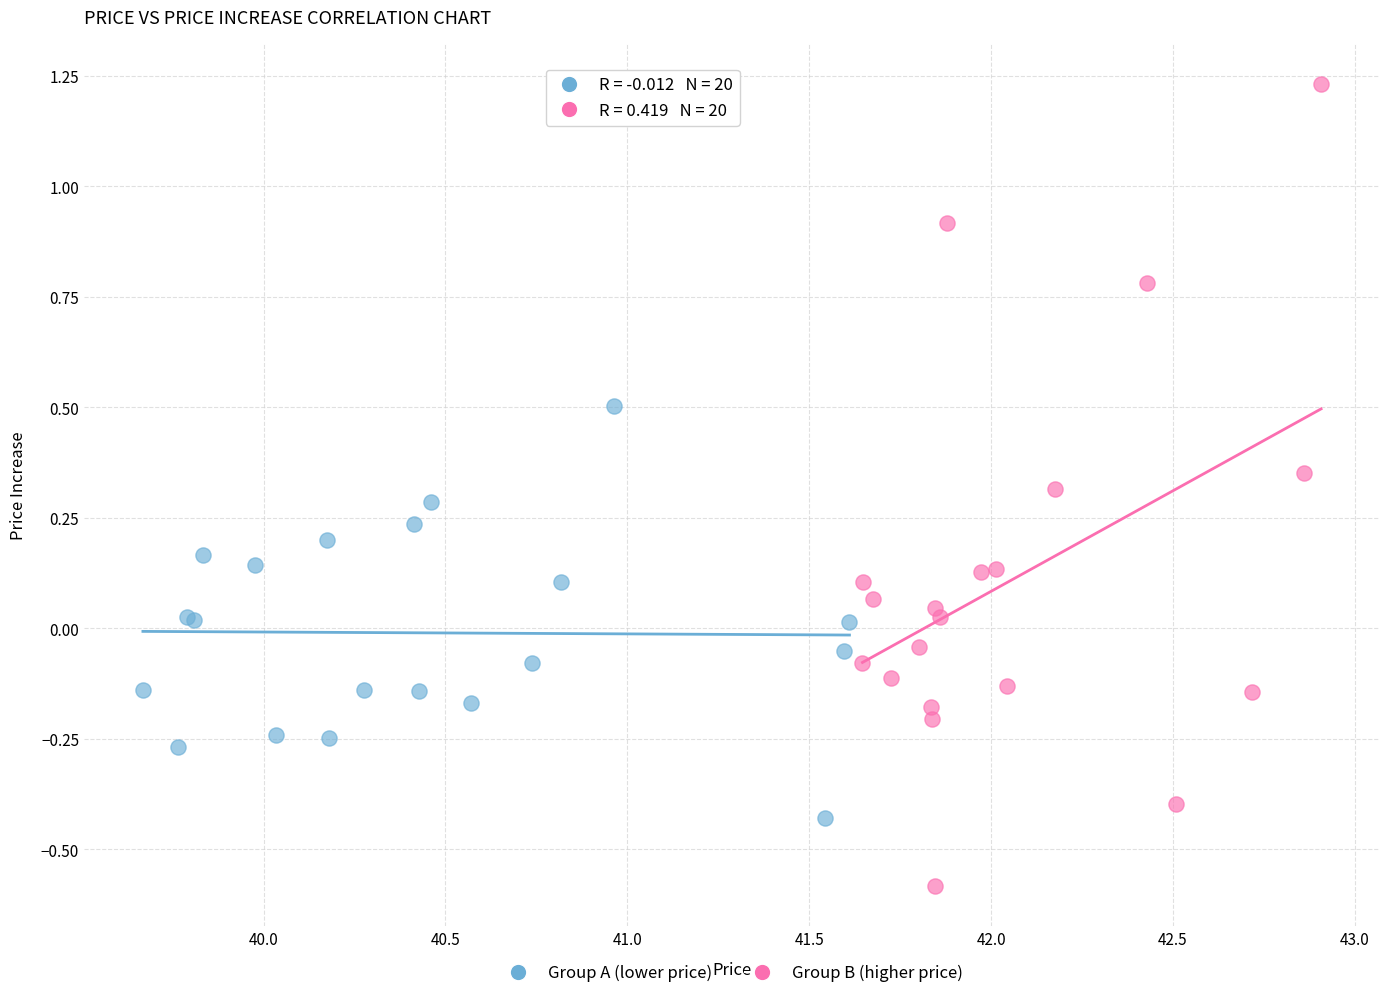

Which series reaches the maximum Y coordinate?

Group B (higher price)